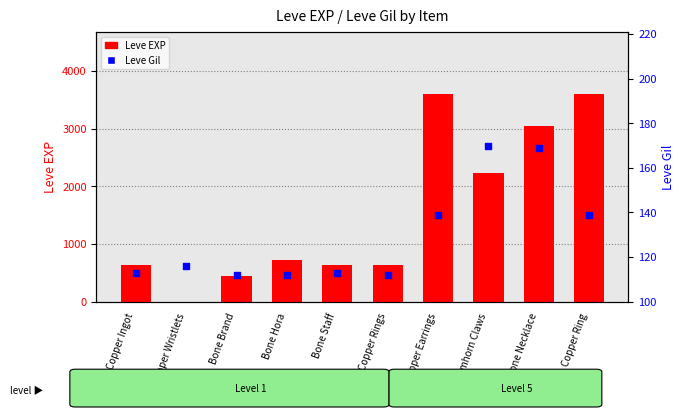

What is the total value across all series at Bone Hora?

832